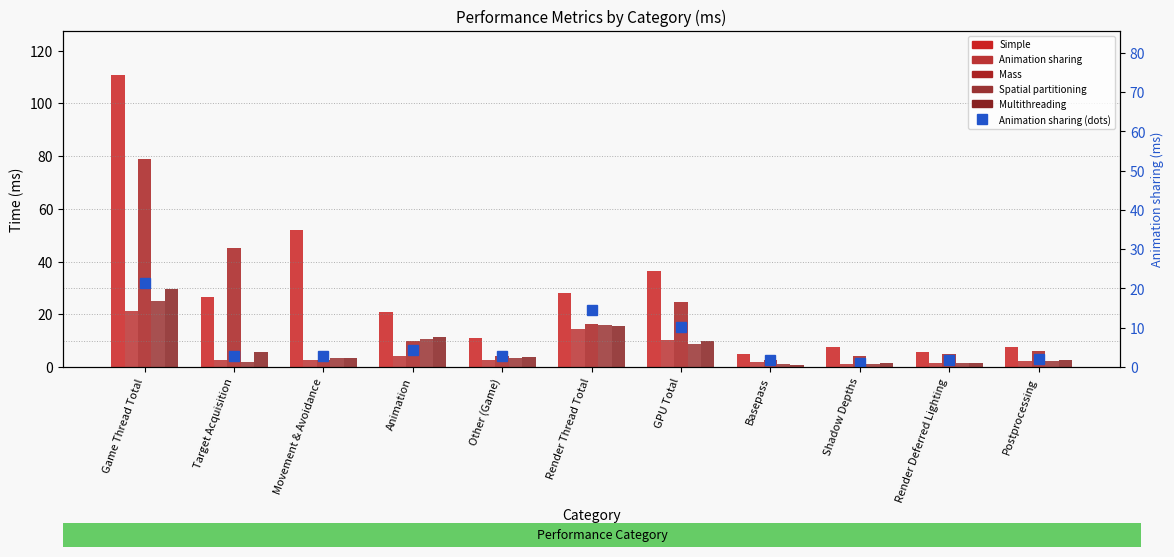

What is the difference between the Spatial partitioning values at Other (Game) and Render Thread Total?

12.7